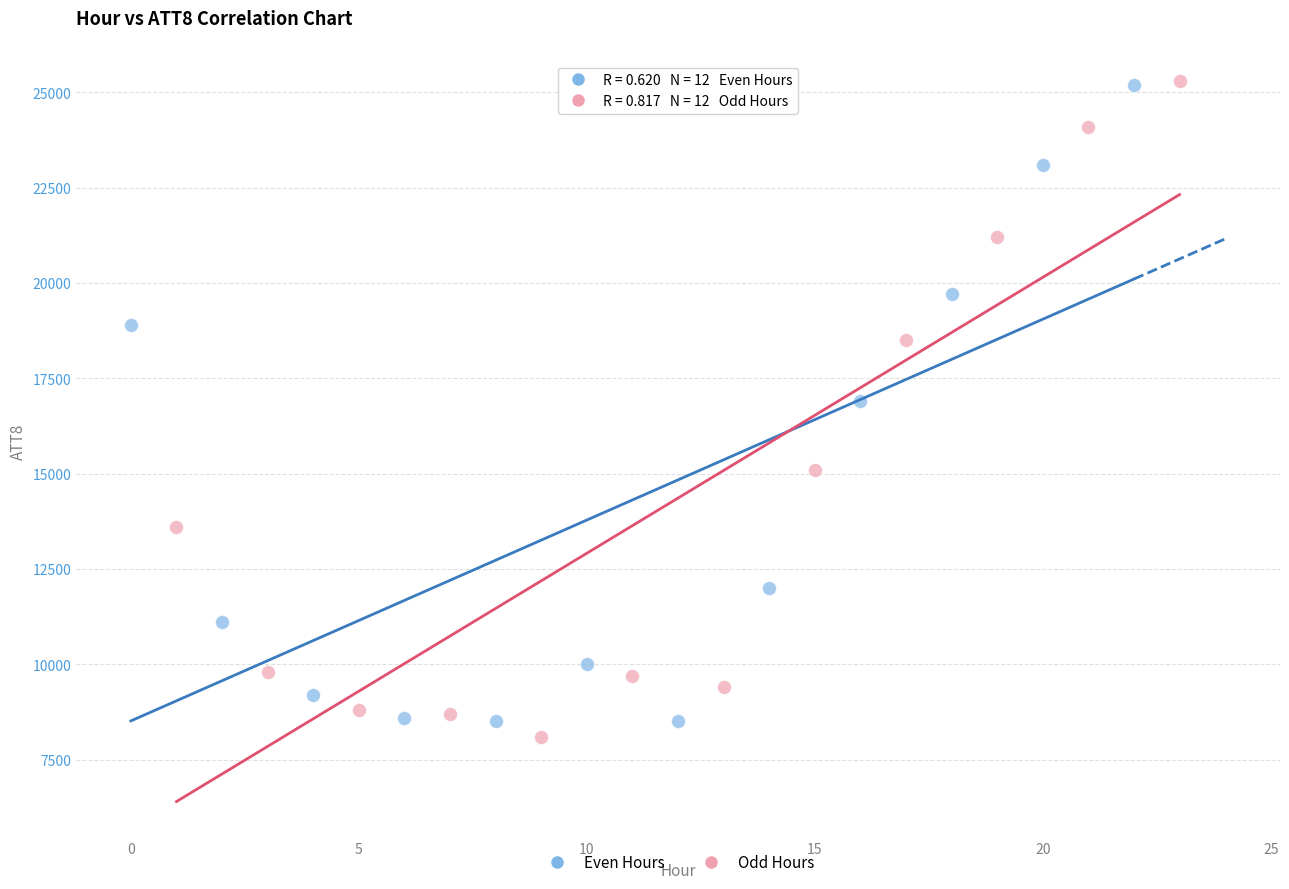

What are all the series names shown in the legend?

Even Hours, Odd Hours